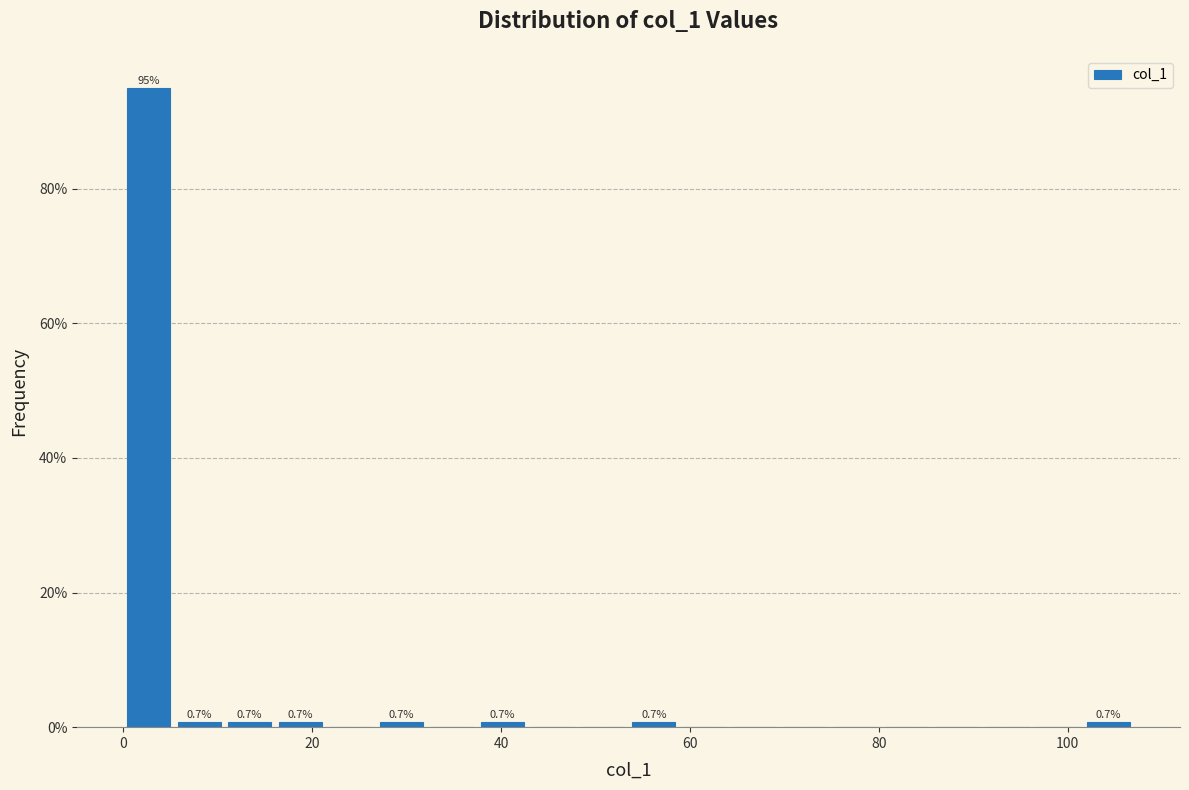

Read against the x-axis, roughly where is the centre of the tallest bar?

2